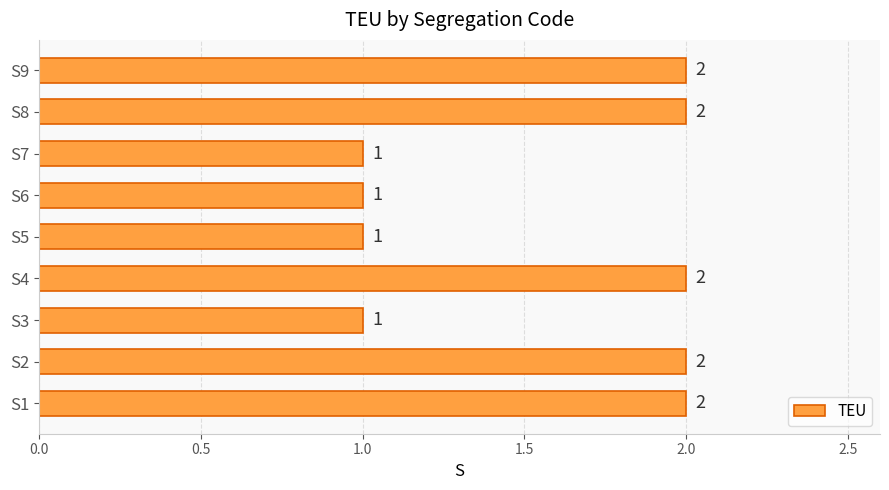

How many bars are there in total?

9